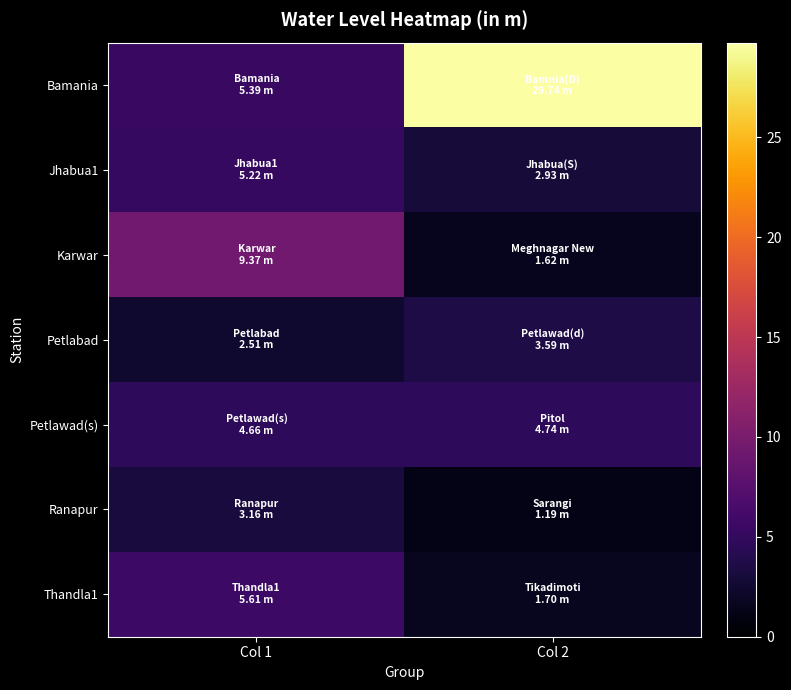

Rank the series at Col 2 from highest to lowest value.

Bamania, Petlawad(s), Petlabad, Jhabua1, Thandla1, Karwar, Ranapur